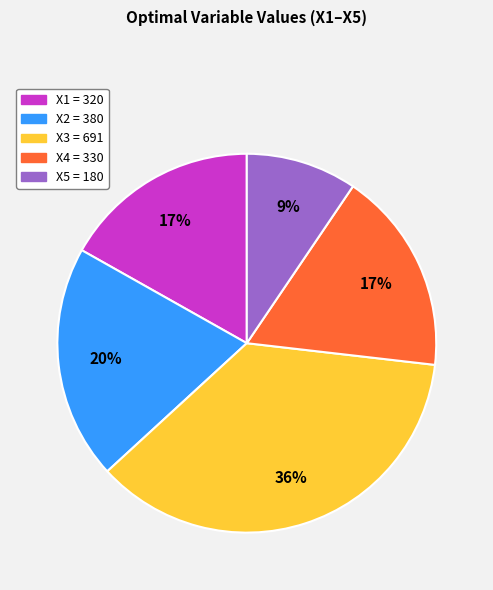

Approximately how many times larger is the value at X1 compared to X3?

0.5